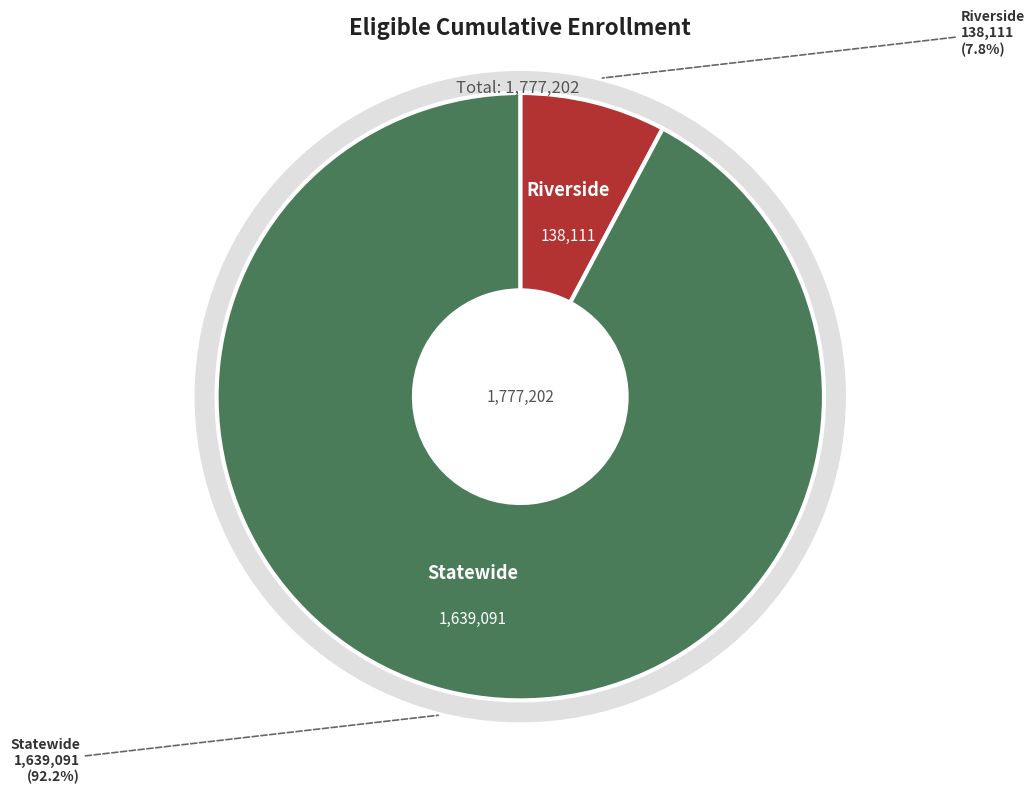

Which slice is the largest?

Statewide